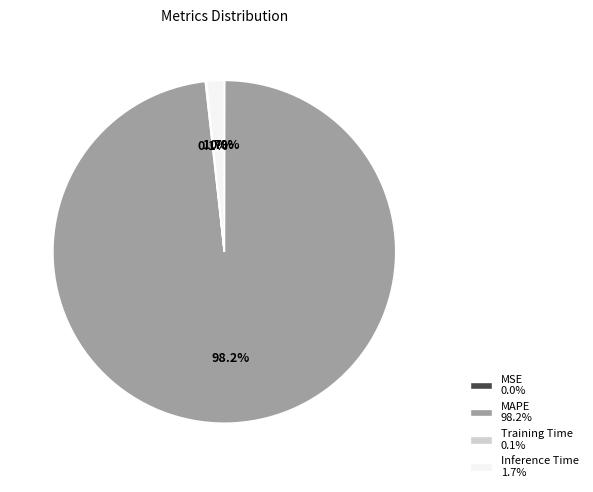

How much of the chart is everything except MAPE?

1.8%